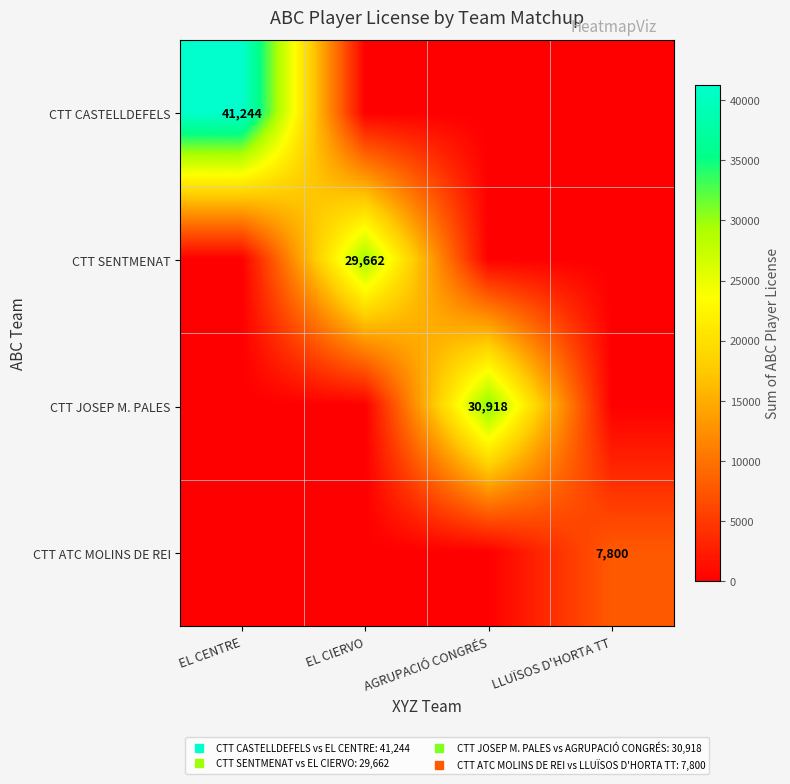

List the labels in order of CTT SENTMENAT value, smallest first.

EL CENTRE, AGRUPACIÓ CONGRÉS, LLUÏSOS D'HORTA TT, EL CIERVO